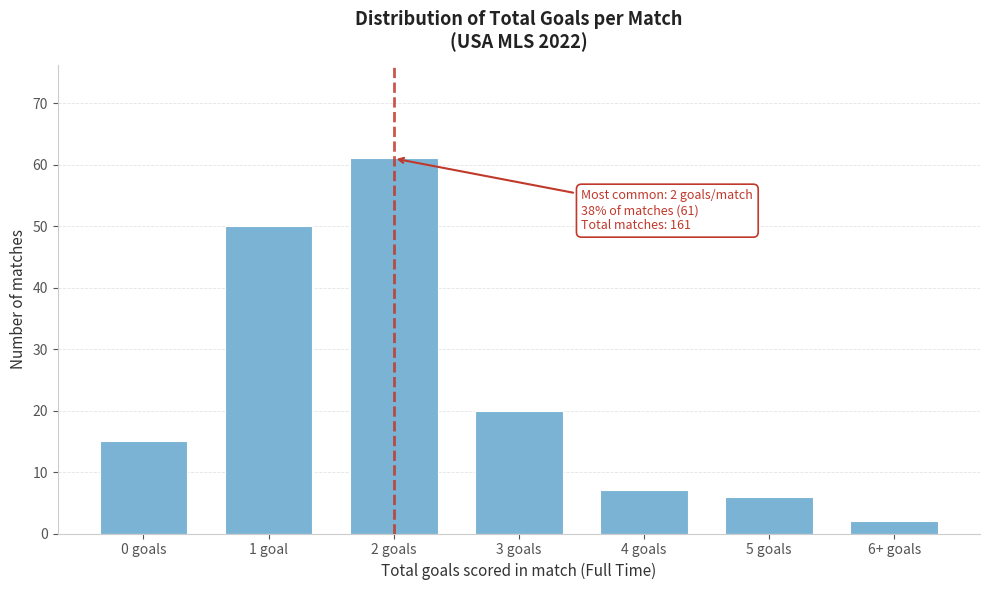

Reading left to right, what are all the values shown in this chart?

15	50	61	20	7	6	2